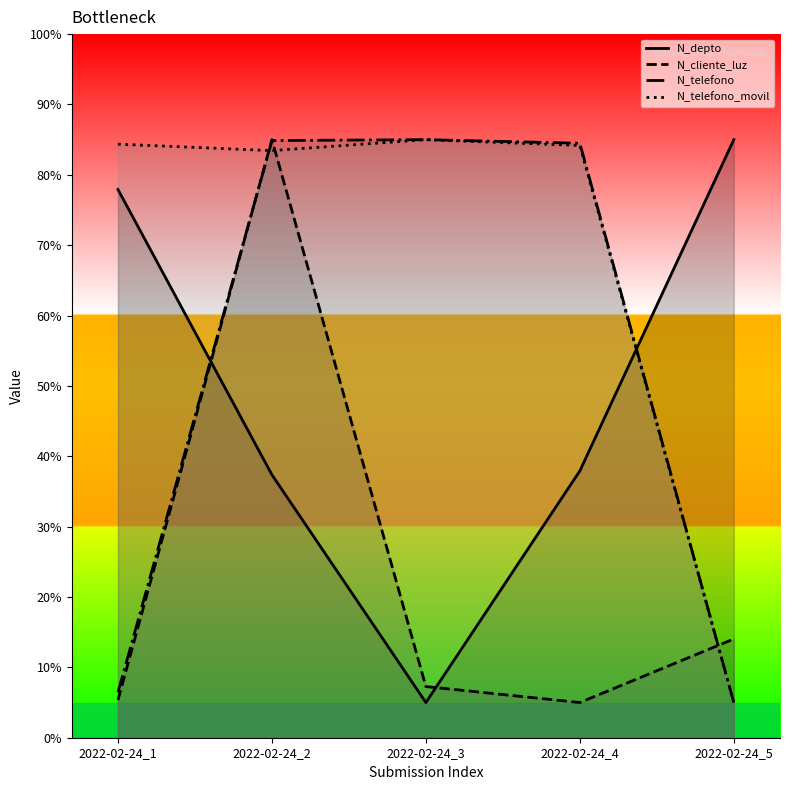

Does the chart display data point markers on the line(s)?

No